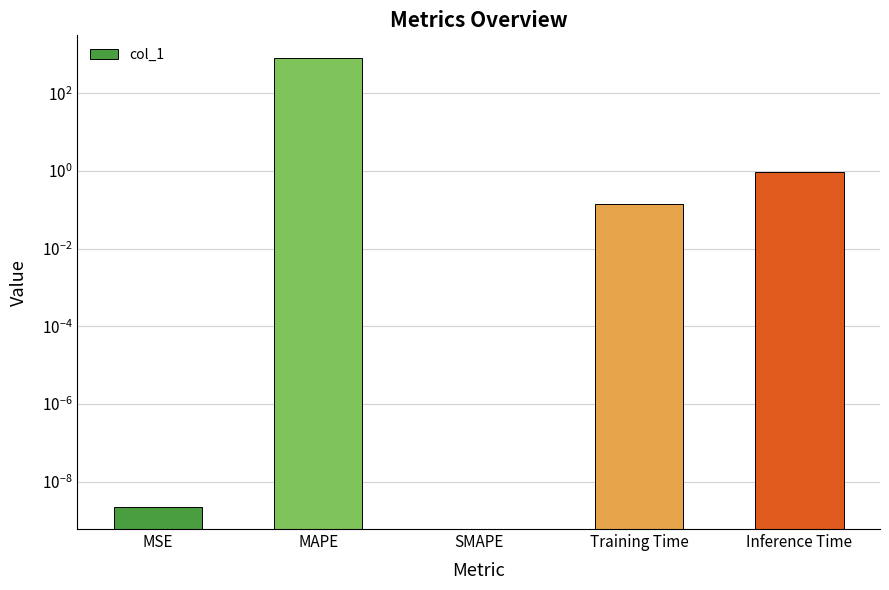

Which category has the lowest value across all series?

SMAPE